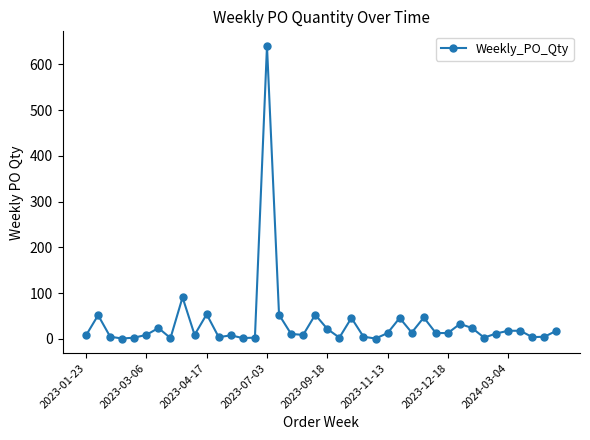

What is the sum of all values?

1399